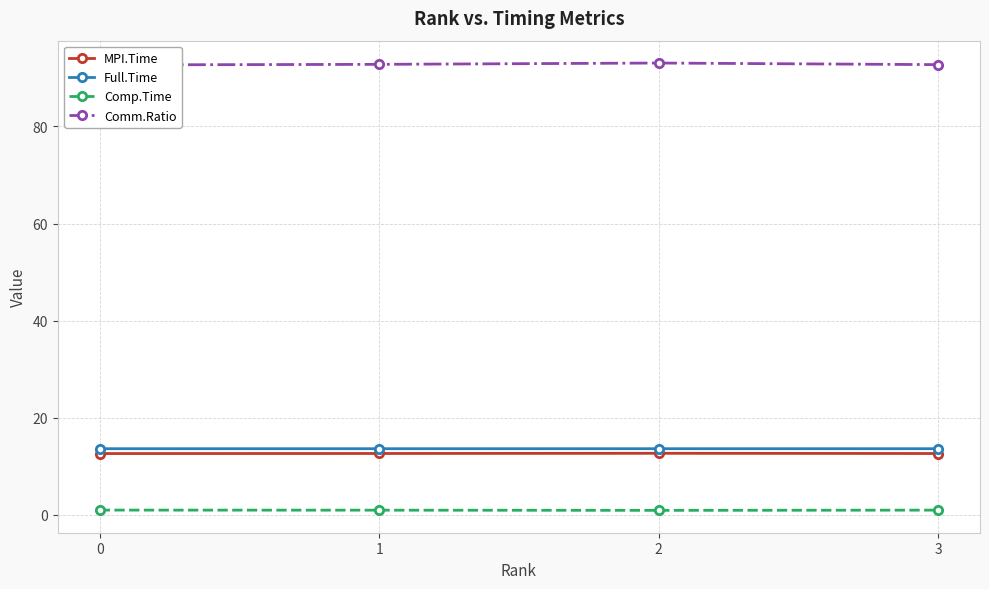

What value does the MPI.Time series have at 3?

12.7